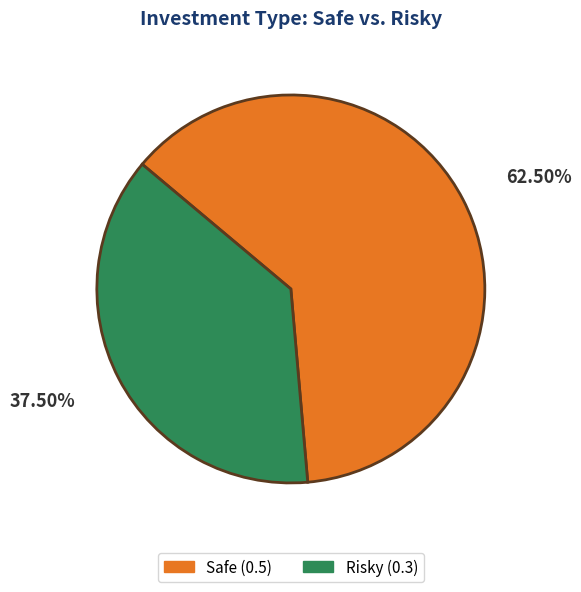

What percentage do Safe and Risky together represent?

100.0%